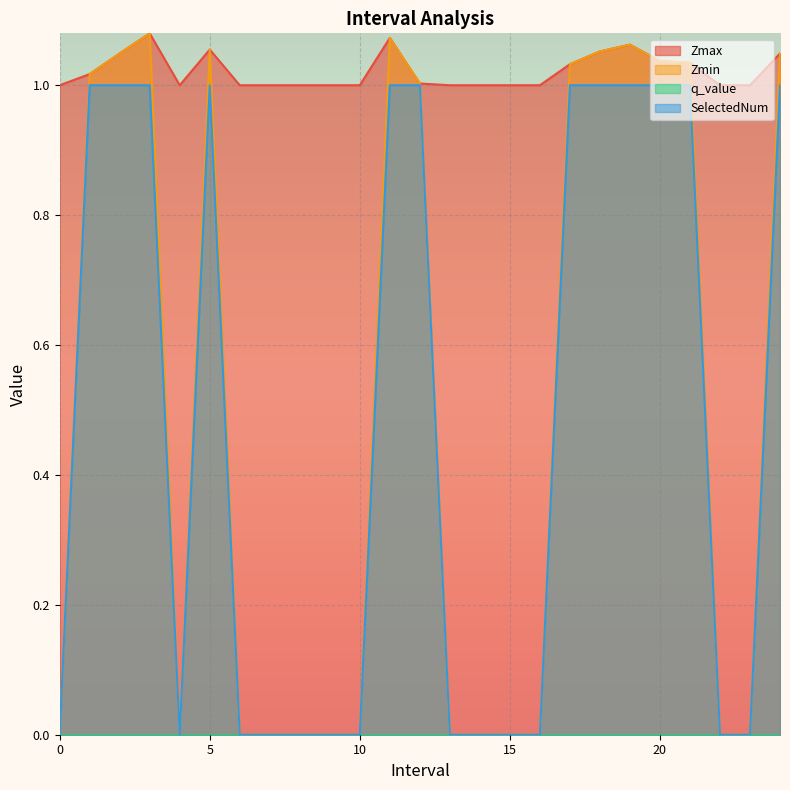

Which series has the largest total across all categories?

Zmax